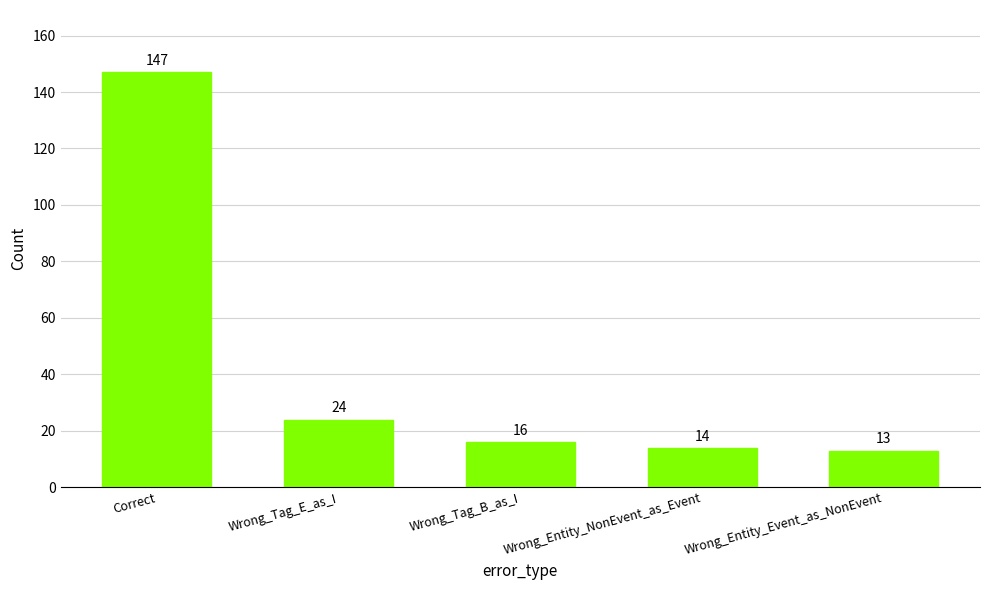

The value at Wrong_Tag_E_as_I is 24. True or false?

True